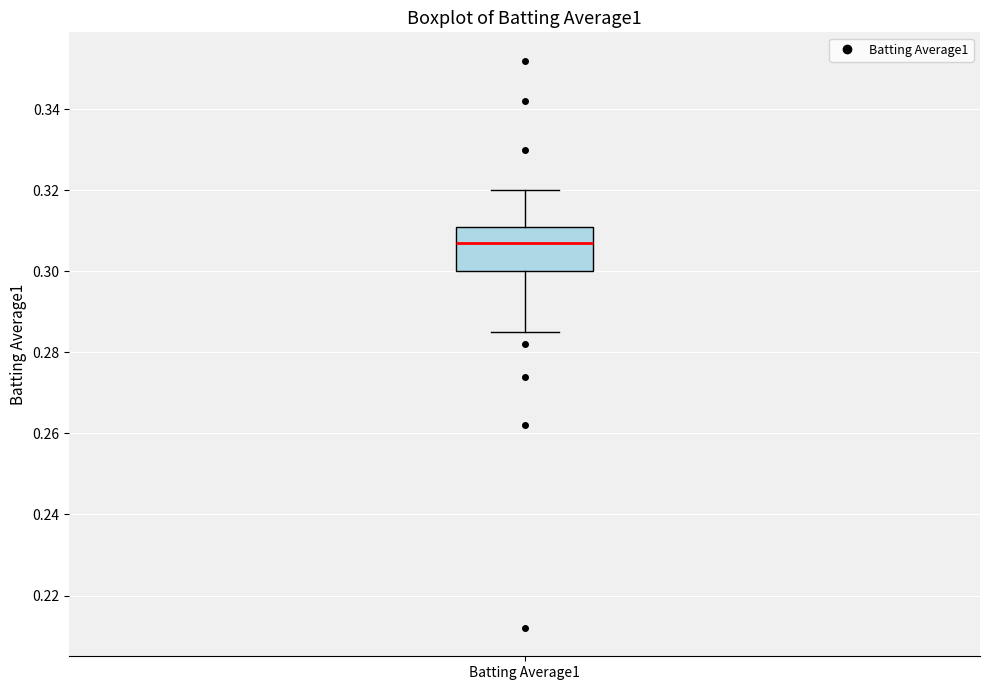

Transcribe this box plot: give where the median line is, the range the box spans, and where the two whiskers end, as read against the y-axis. The values are not printed on the chart, so give them approximately, as read against the axis.

median 0.308, box 0.300 to 0.312, whiskers 0.286 to 0.320